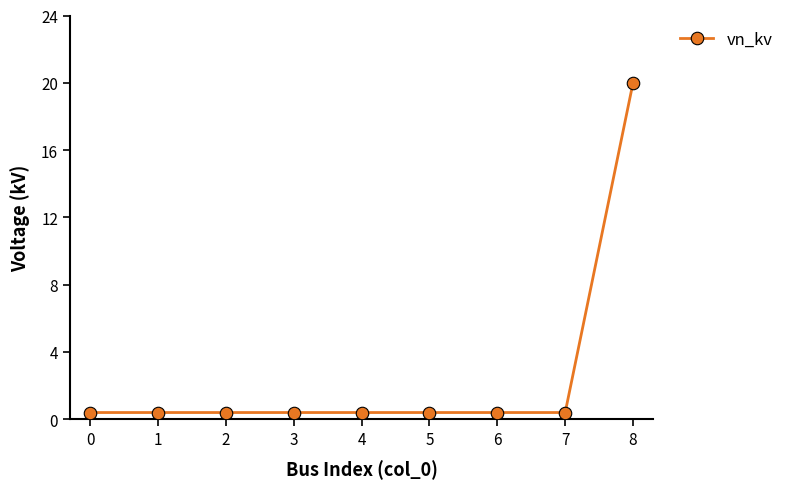

True or false: the data shows 0.4 at 2.

True